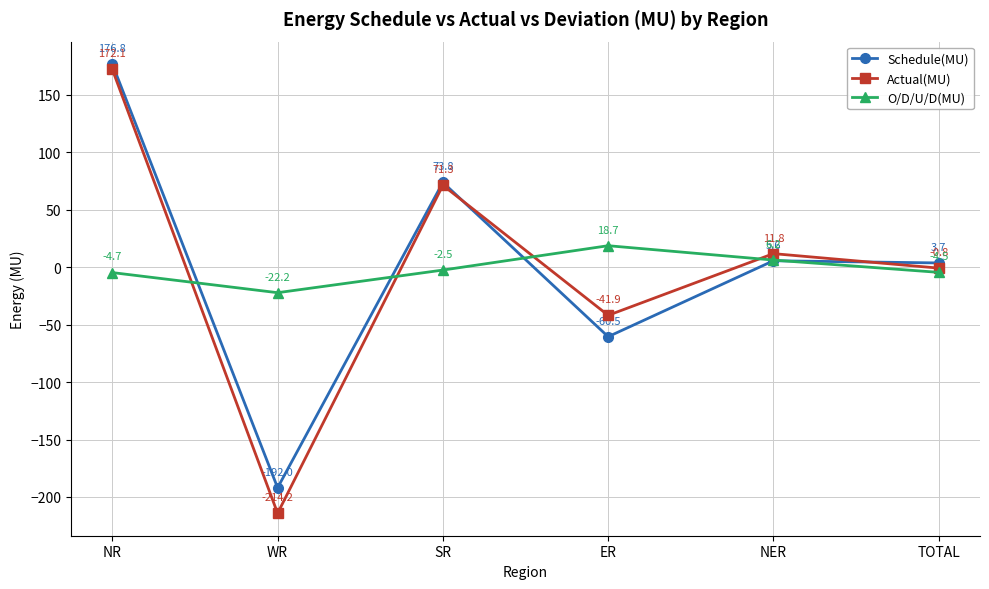

What is the difference between the highest and lowest values at TOTAL?

8.2